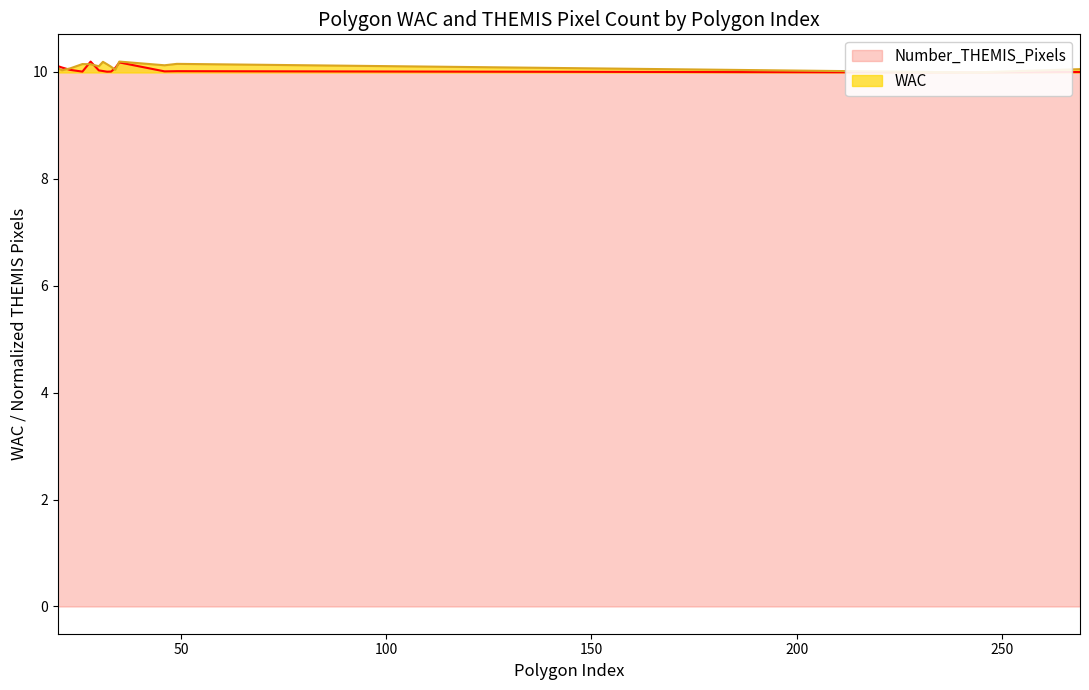

Between which two adjacent categories do Number_THEMIS_Pixels and WAC first intersect?

21 and 23